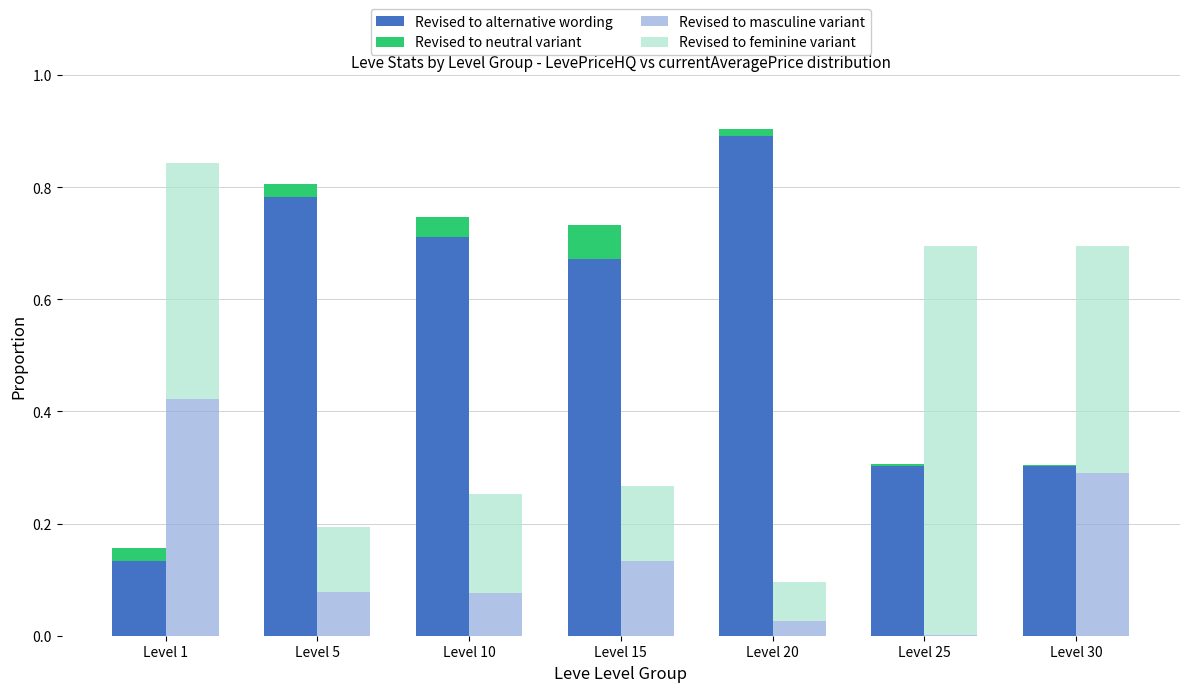

Rank the series by their maximum value, from lowest to highest.

Revised to neutral variant, Revised to alternative wording , Revised to neutral variant , Revised to alternative wording